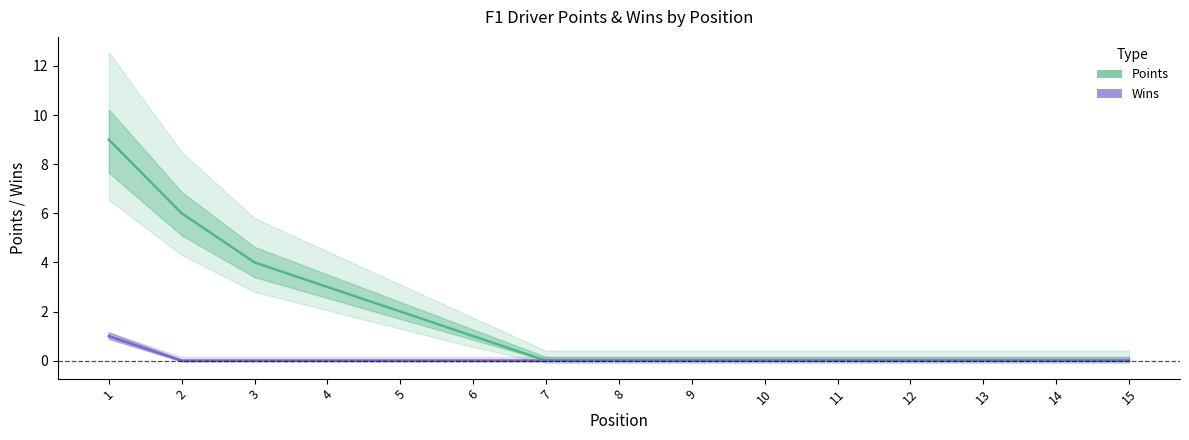

List the series in order of their peak value, lowest first.

Wins, Points